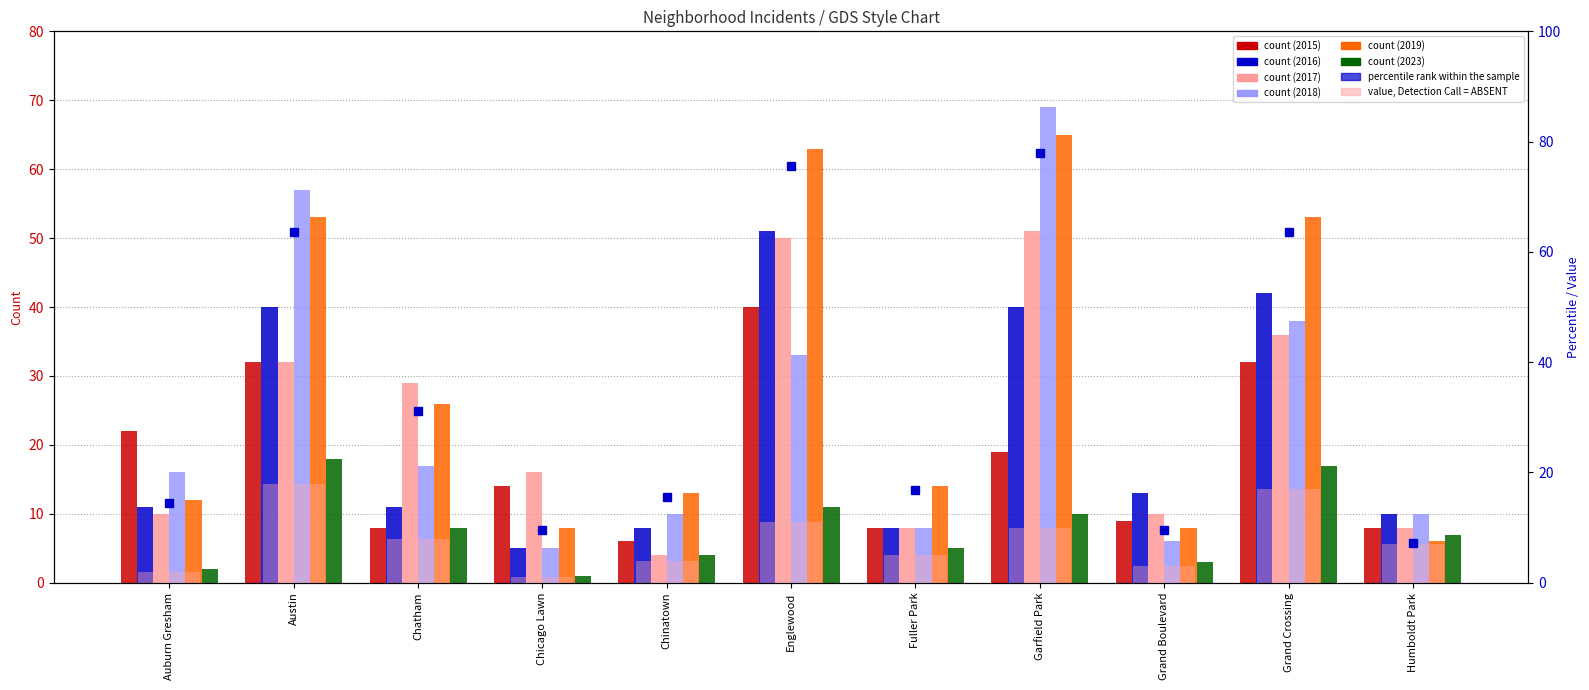

What is the sum of all value, Detection Call = ABSENT values?

86.0